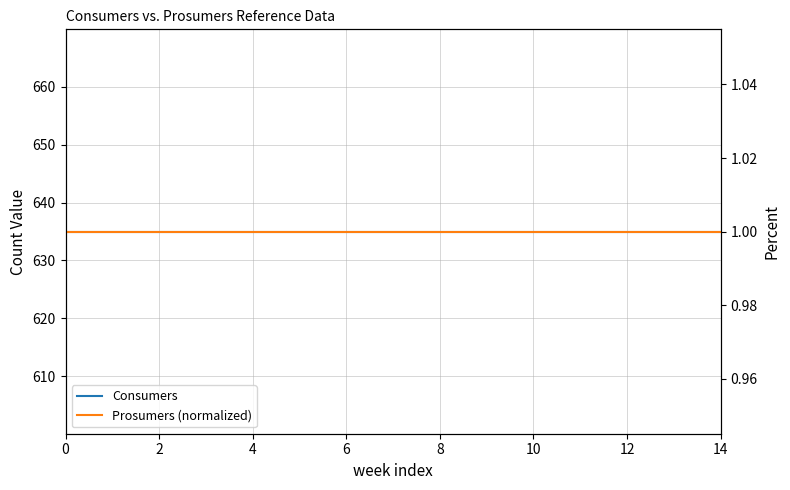

What is the total value across all series at 13?

636